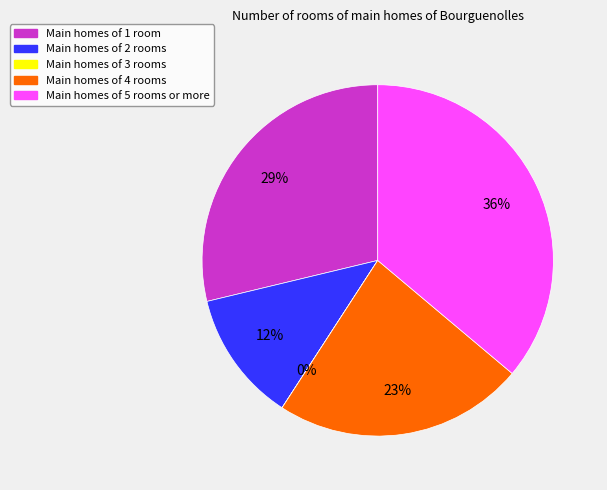

To the nearest percent, what is the difference between the largest and smallest slice percentages?

36%